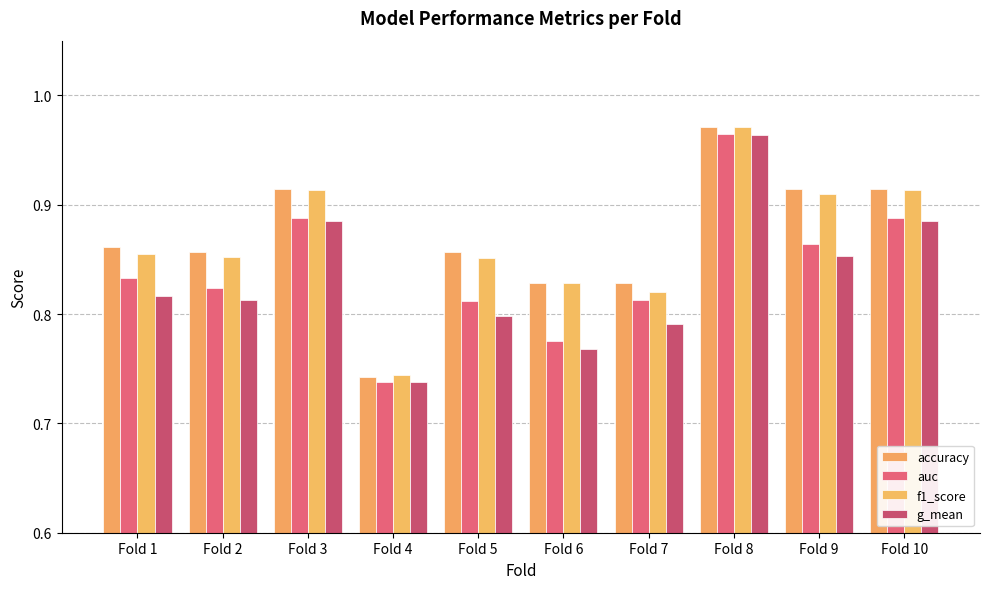

What are all the series names shown in the legend?

accuracy, auc, f1_score, g_mean